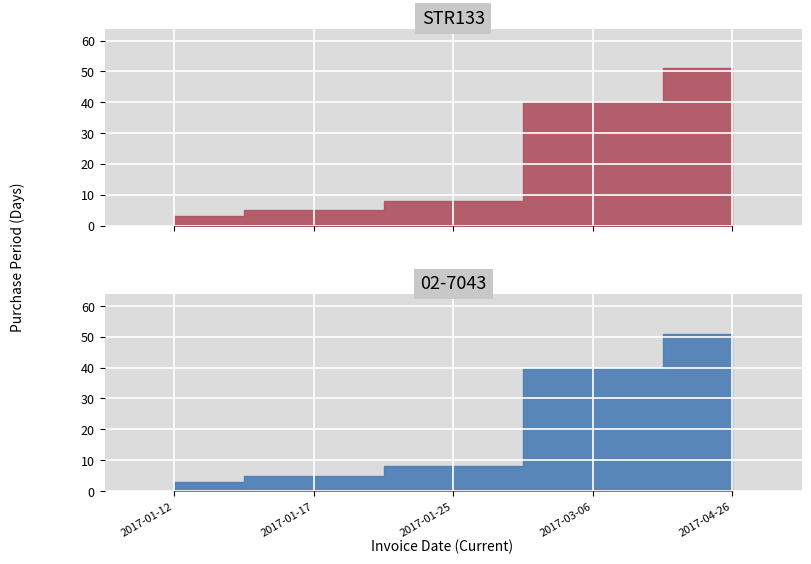

List the labels in order of value, smallest first.

2017-01-12, 2017-01-17, 2017-01-25, 2017-03-06, 2017-04-26